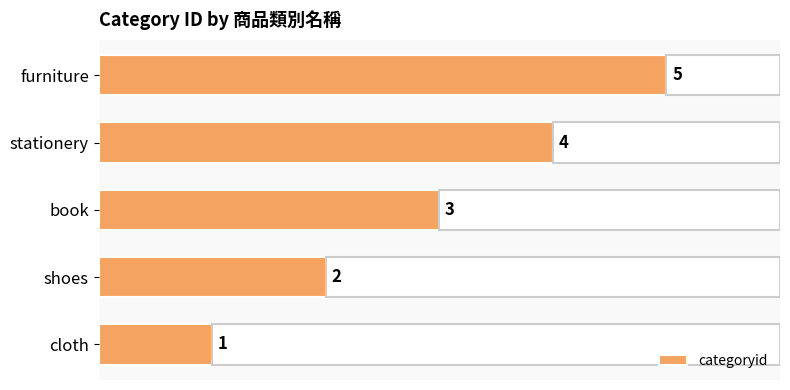

Which has a higher value, book or furniture?

furniture